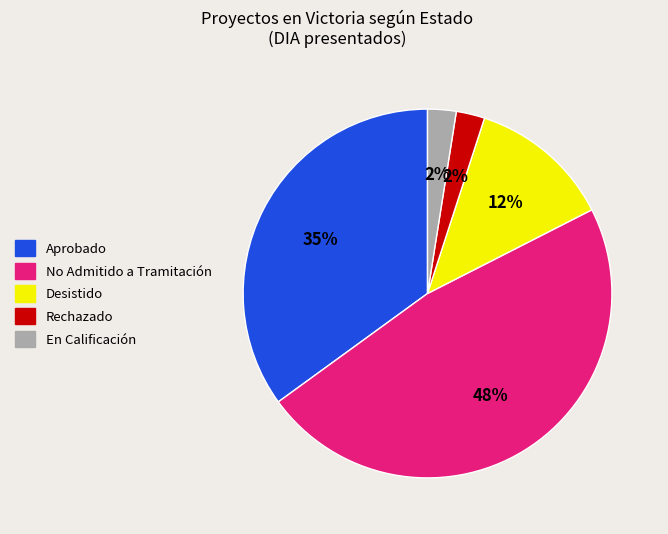

Is it true that No Admitido a Tramitación is 53% of the pie?

False